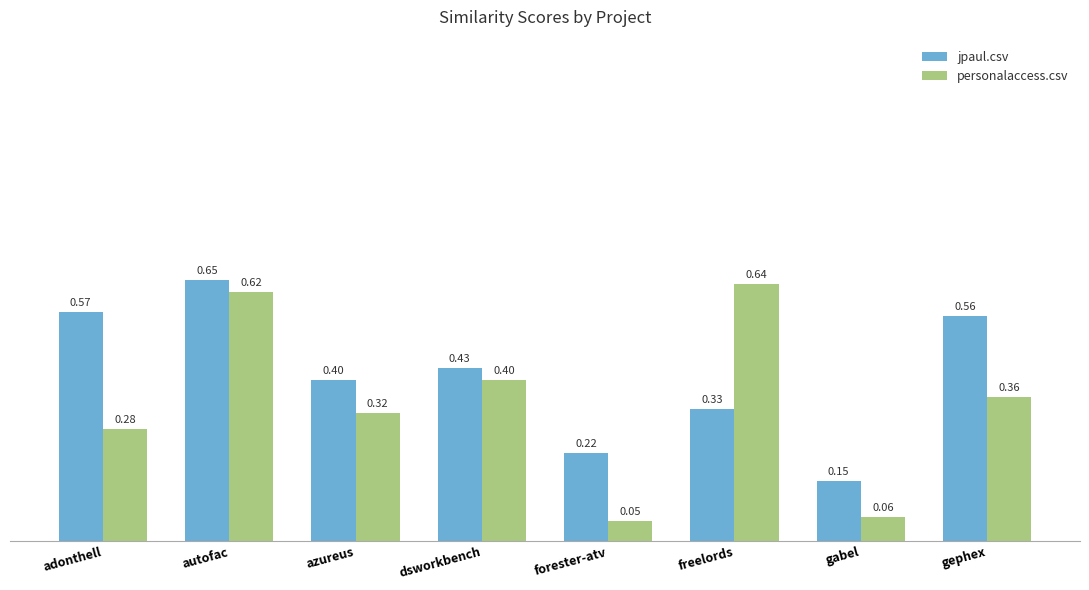

How many bars are there in each group?

2